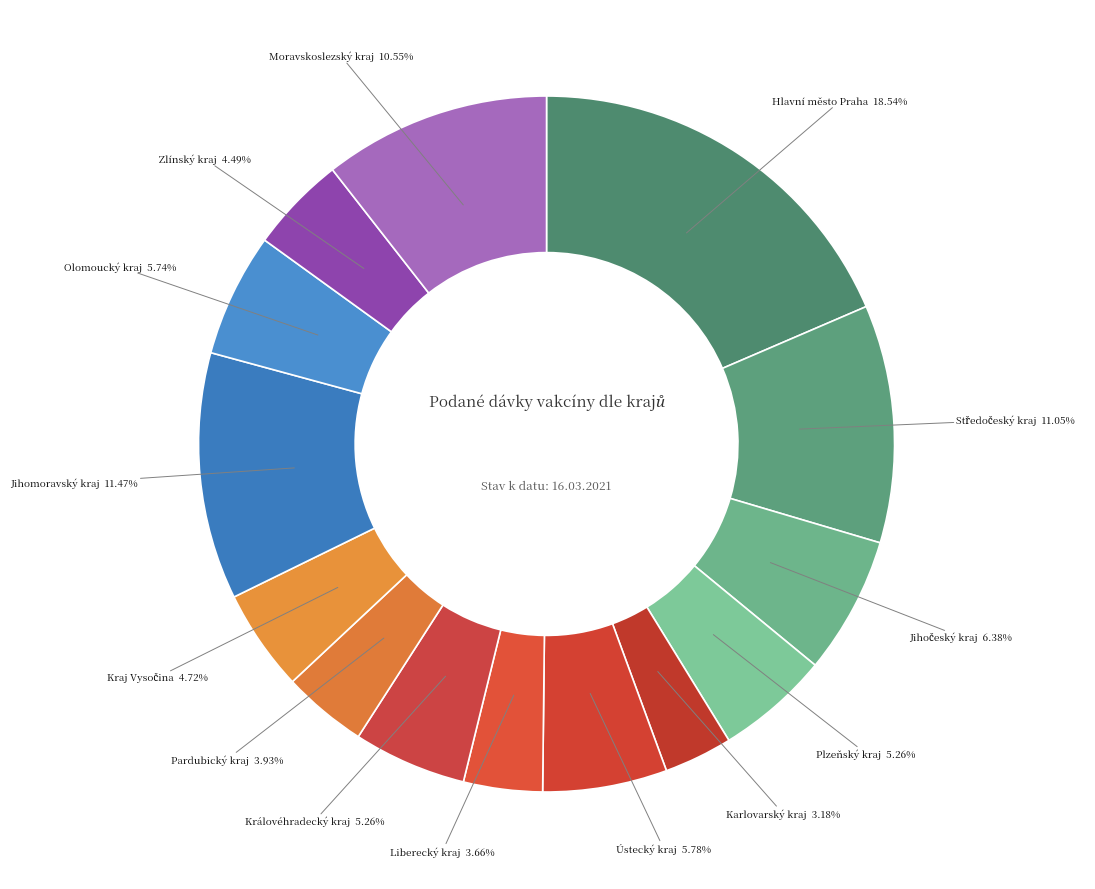

Which has a higher value, Pardubický kraj or Ústecký kraj?

Ústecký kraj